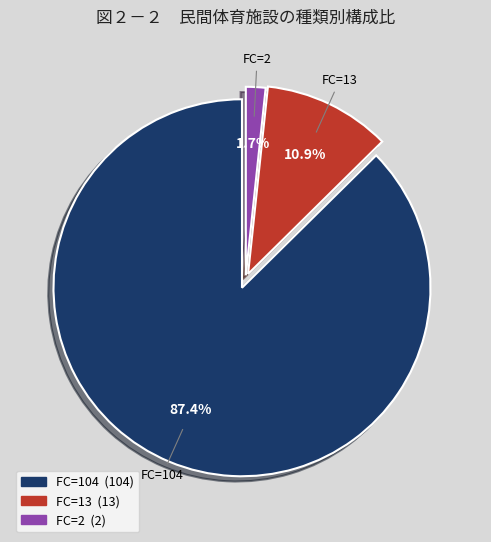

How many segments does this pie chart have?

3